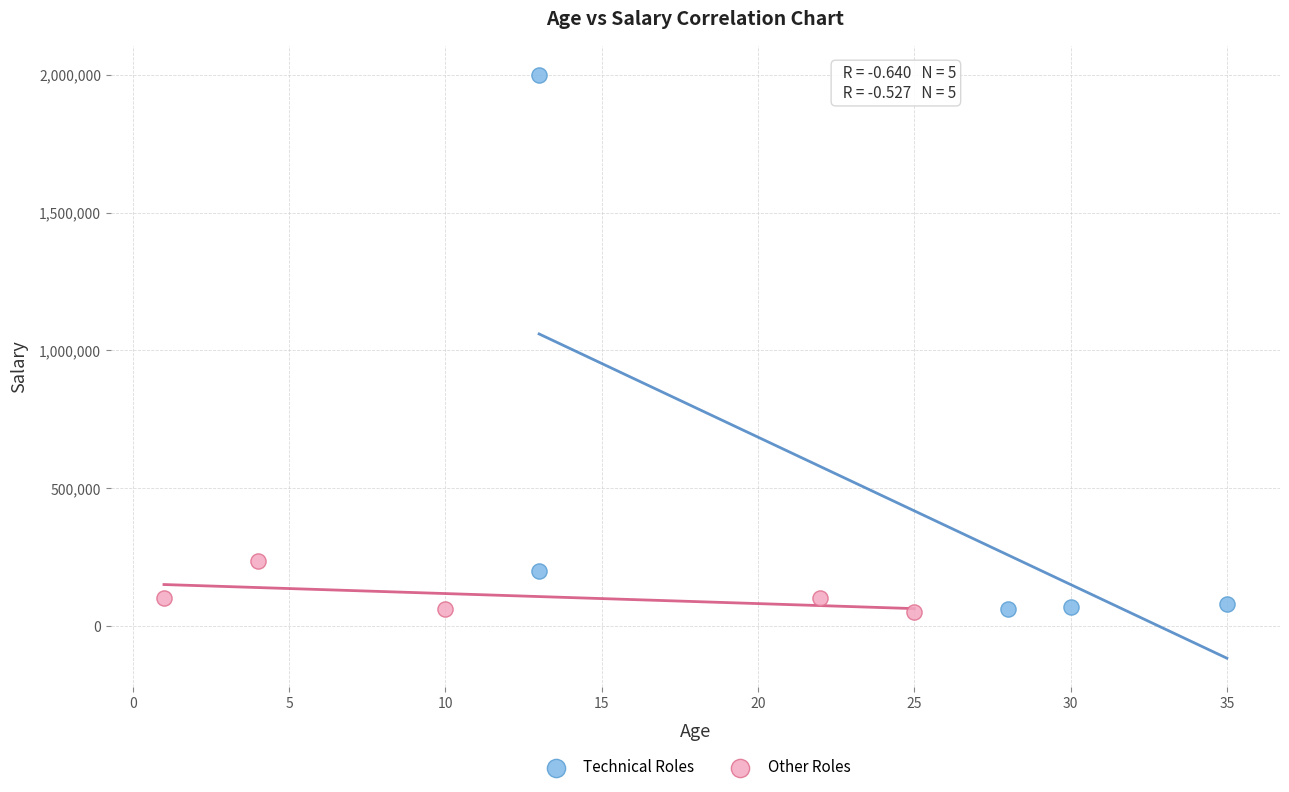

Which series has the widest spread of Y values?

Technical Roles